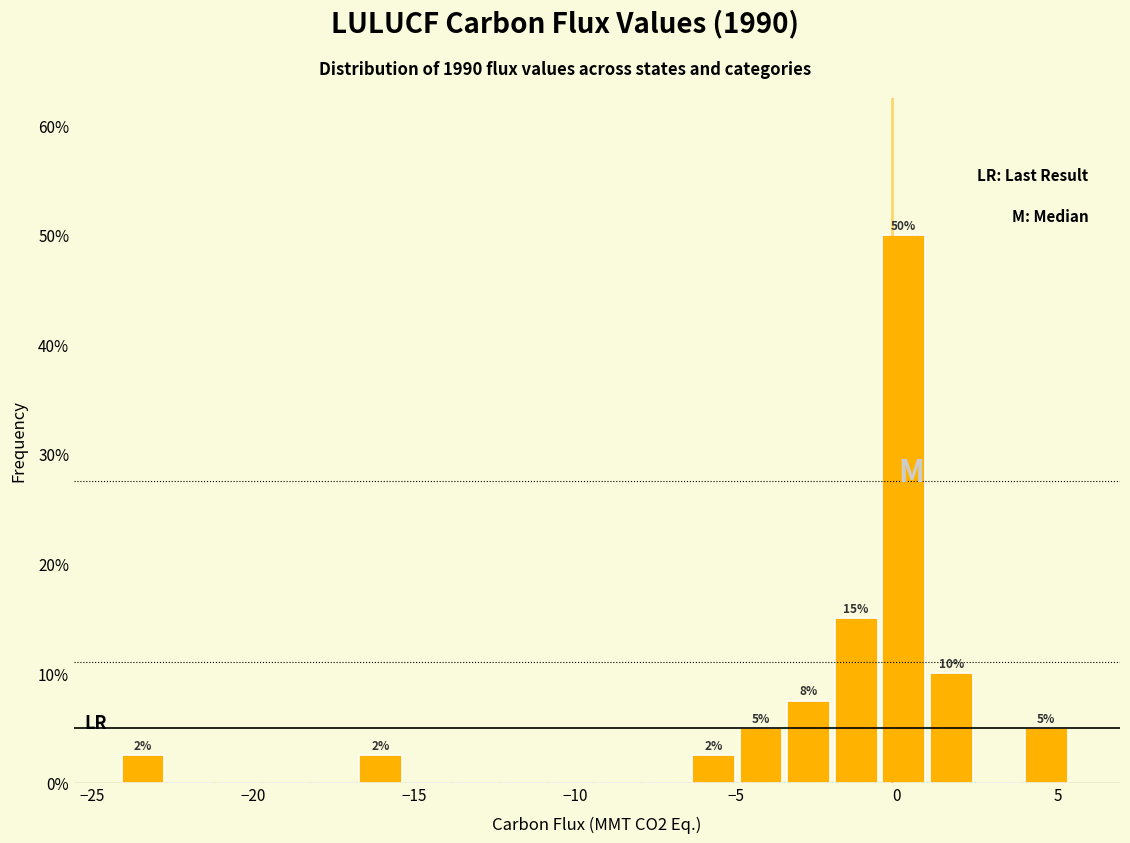

Read against the x-axis, roughly where is the centre of the tallest bar?

0.0